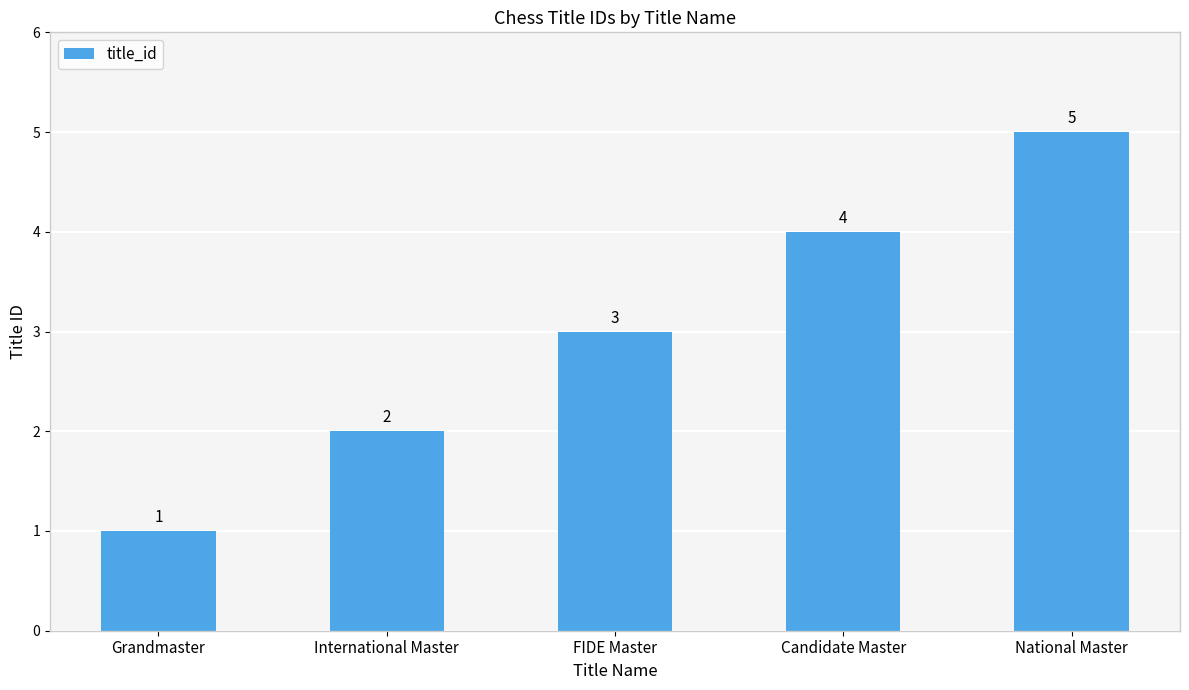

What is the label of the 4th bar from the left?

Candidate Master